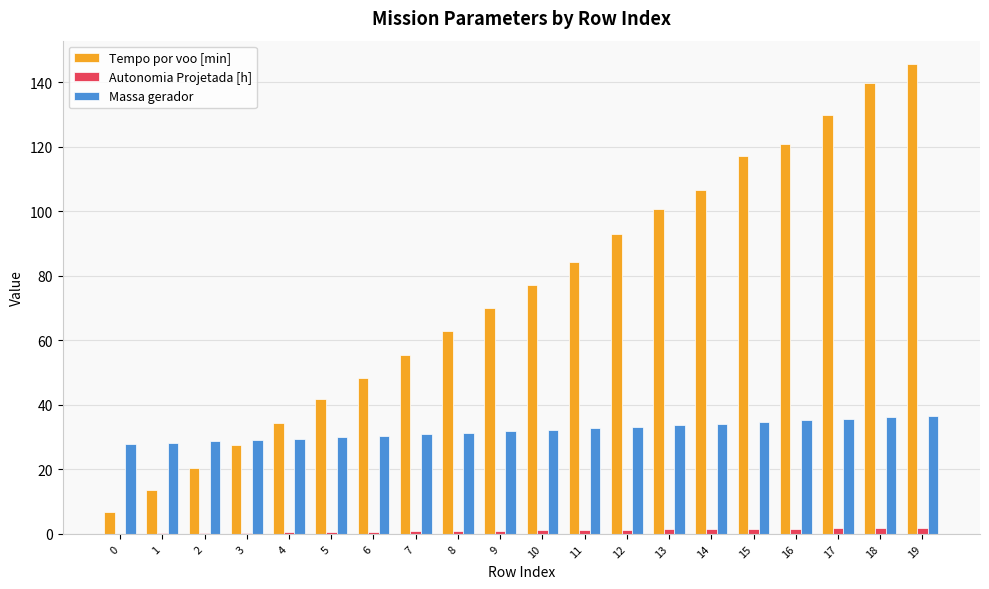

Which series changed the most between 1 and 9?

Tempo por voo [min]